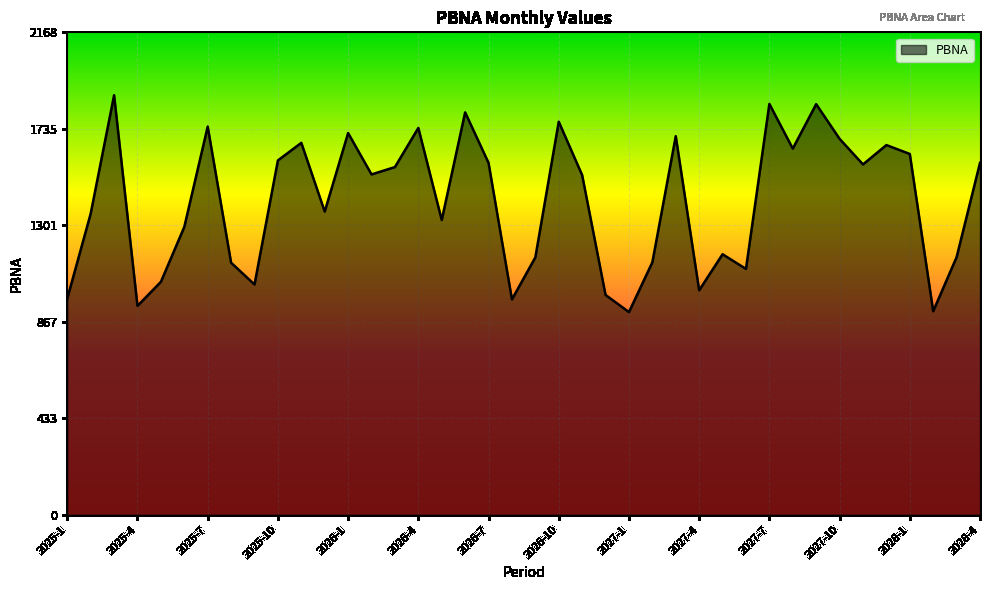

How many lines are shown in the chart?

1